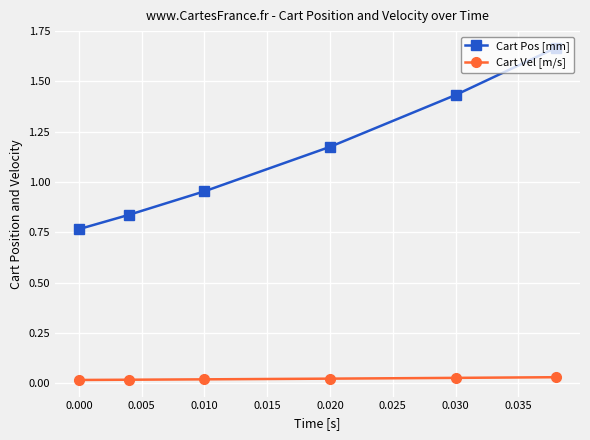

Which series has the largest total across all categories?

Cart Pos [mm]